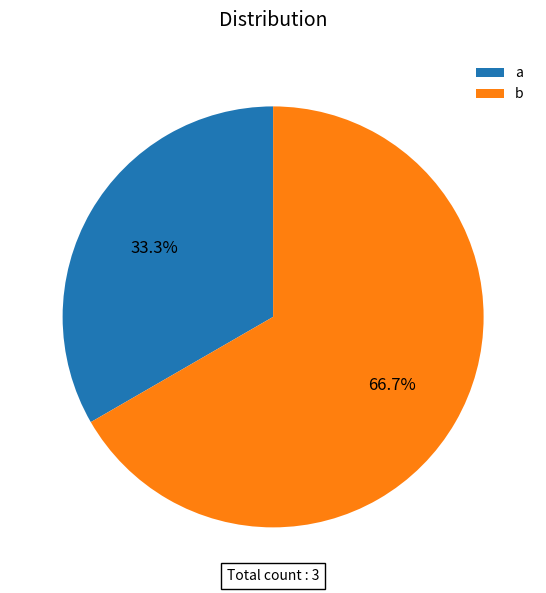

Does b account for over 50% of the chart?

Yes